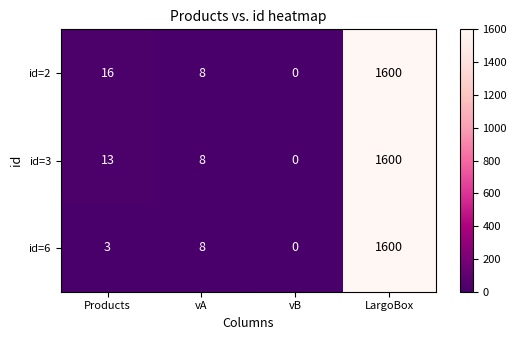

What is the maximum value for id=2?

1600